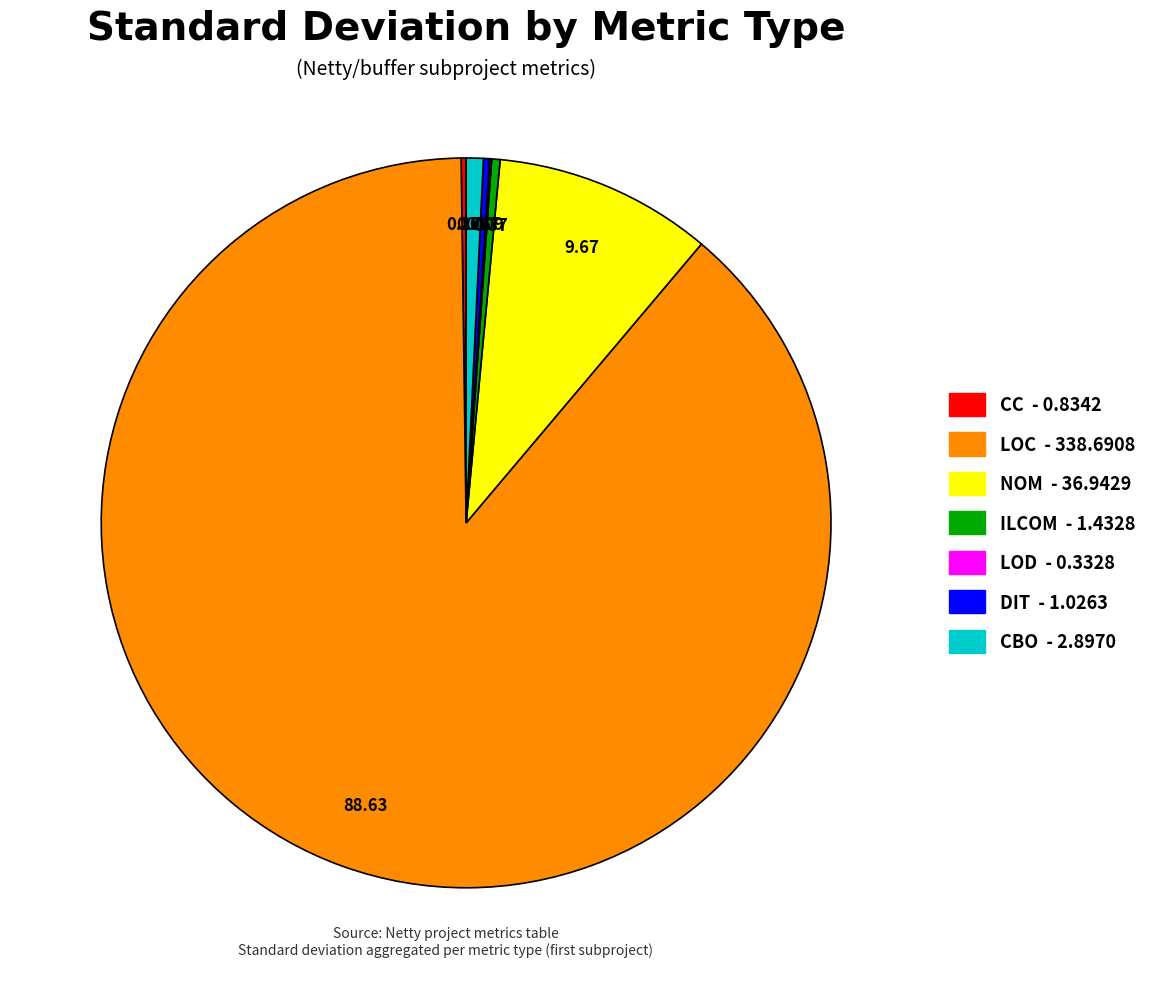

Which slice is the largest?

LOC